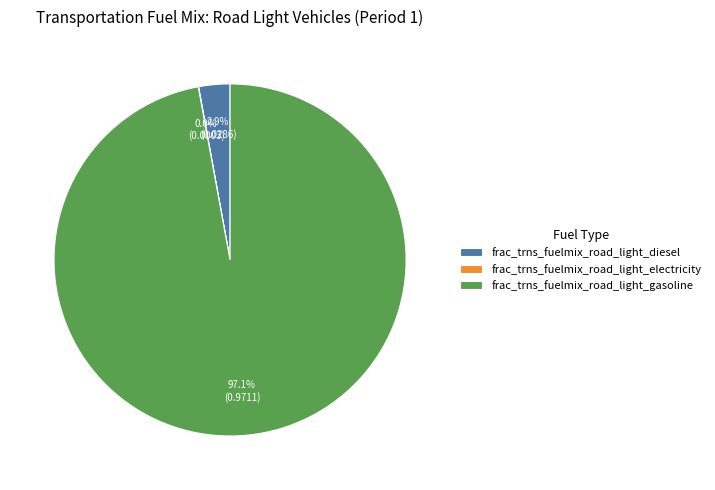

Does any single category account for the majority?

Yes